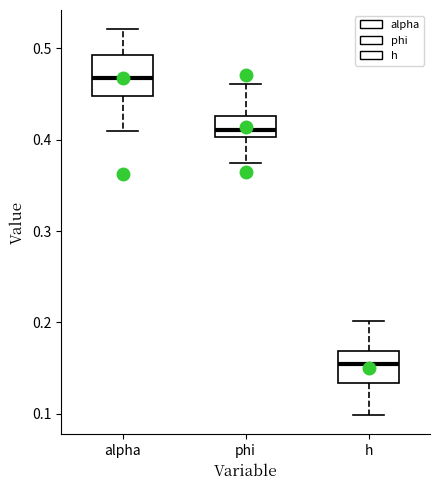

Reading left to right, read every box against the y-axis: the position of its median line, the range the box covers, and the ends of its whiskers. The values are not printed on the chart, so give them approximately, as read against the axis.

alpha: median 0.47, box 0.45 to 0.49, whiskers 0.41 to 0.52
phi: median 0.41, box 0.40 to 0.43, whiskers 0.37 to 0.46
h: median 0.15, box 0.13 to 0.17, whiskers 0.10 to 0.20